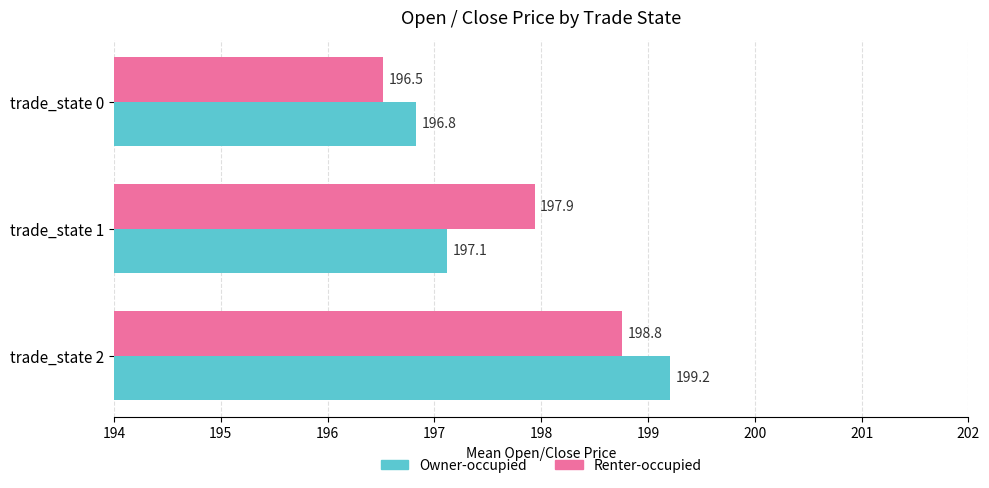

At which category is the sum across all series the highest?

trade_state 2